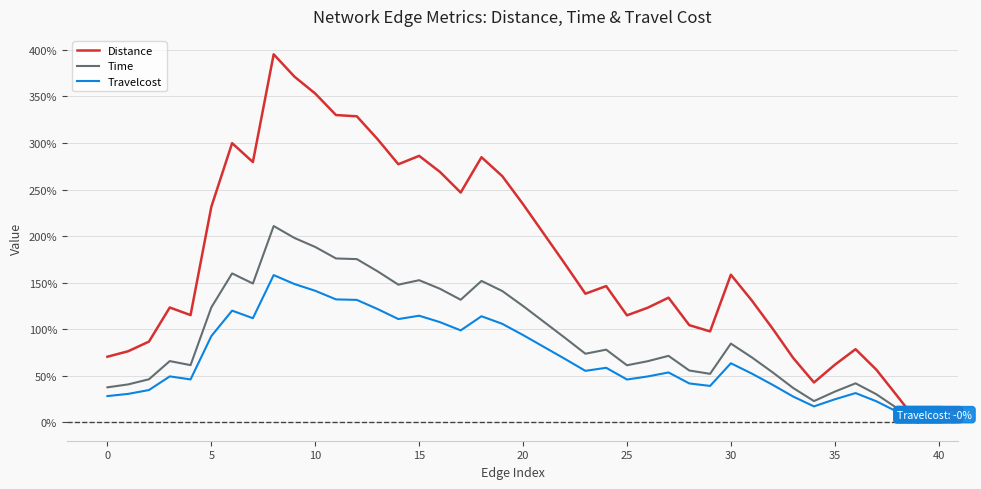

Which series has the largest range (max minus min)?

Distance